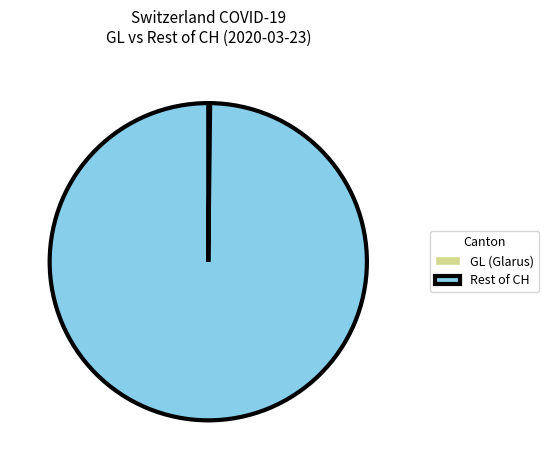

What is the largest slice in the pie chart?

Rest of CH